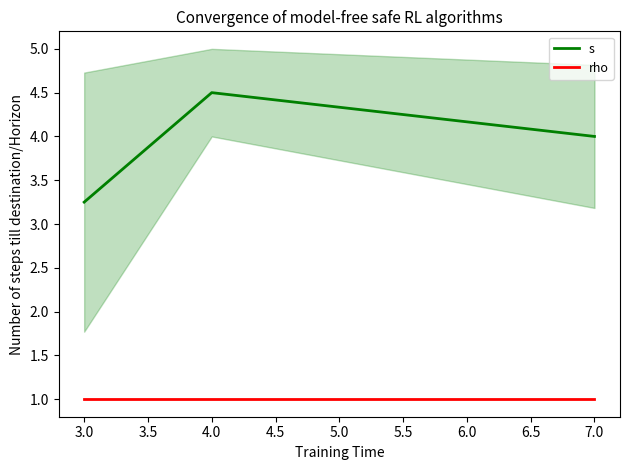

The value of s at 3.0 is 0.8. True or false?

False